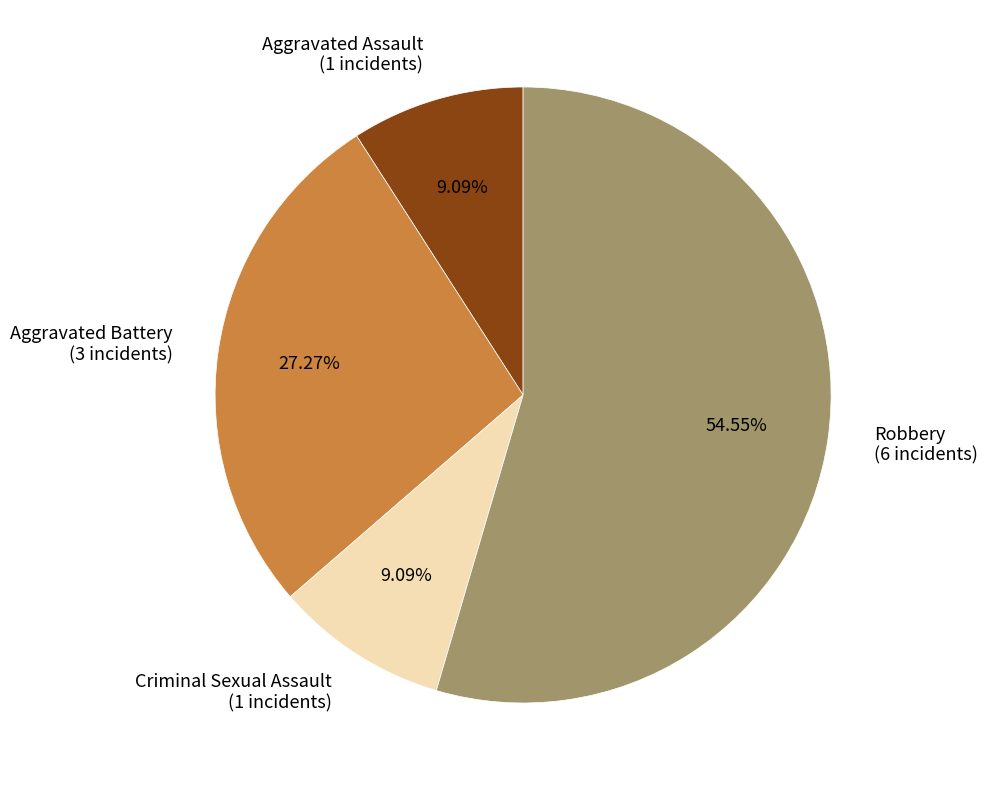

To the nearest percent, what is the difference between the Aggravated Assault and Aggravated Battery slice percentages?

18%